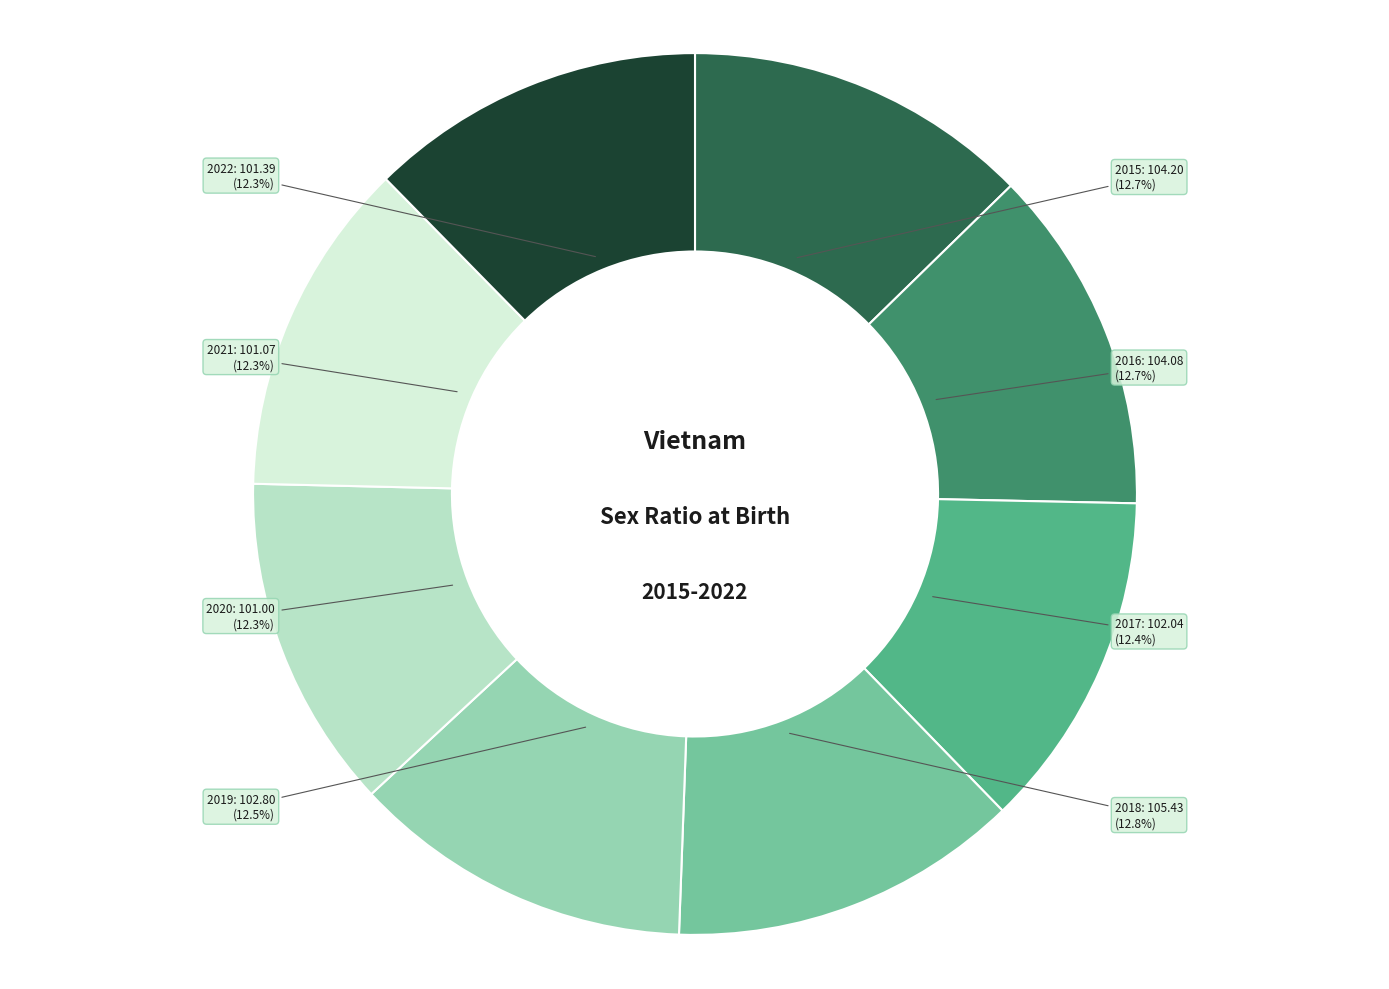

Is there a majority slice in this chart?

No